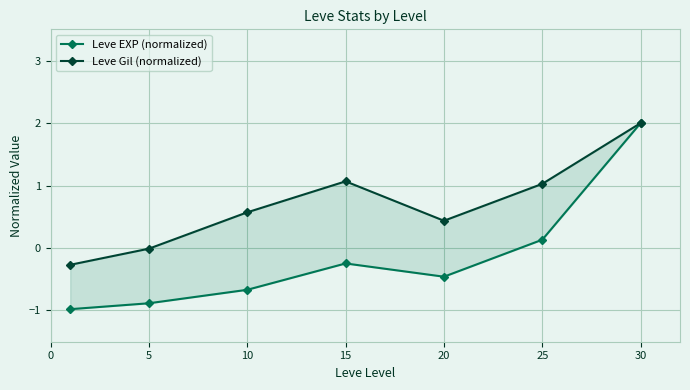

Where does the Leve Gil (normalized) series first go above 0?

10